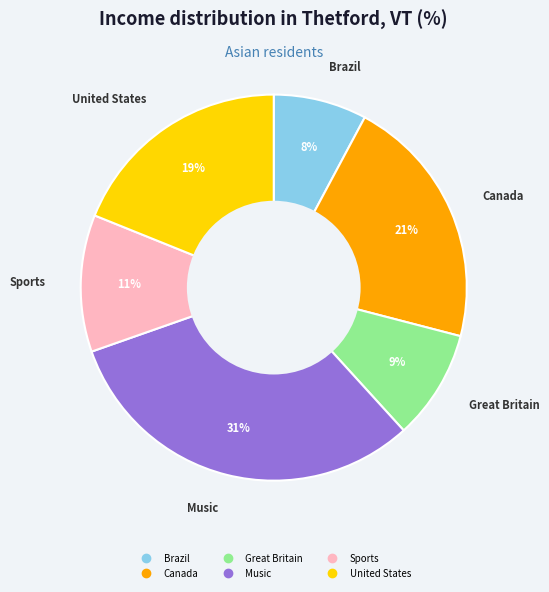

Is it true that United States is 19% of the pie?

True